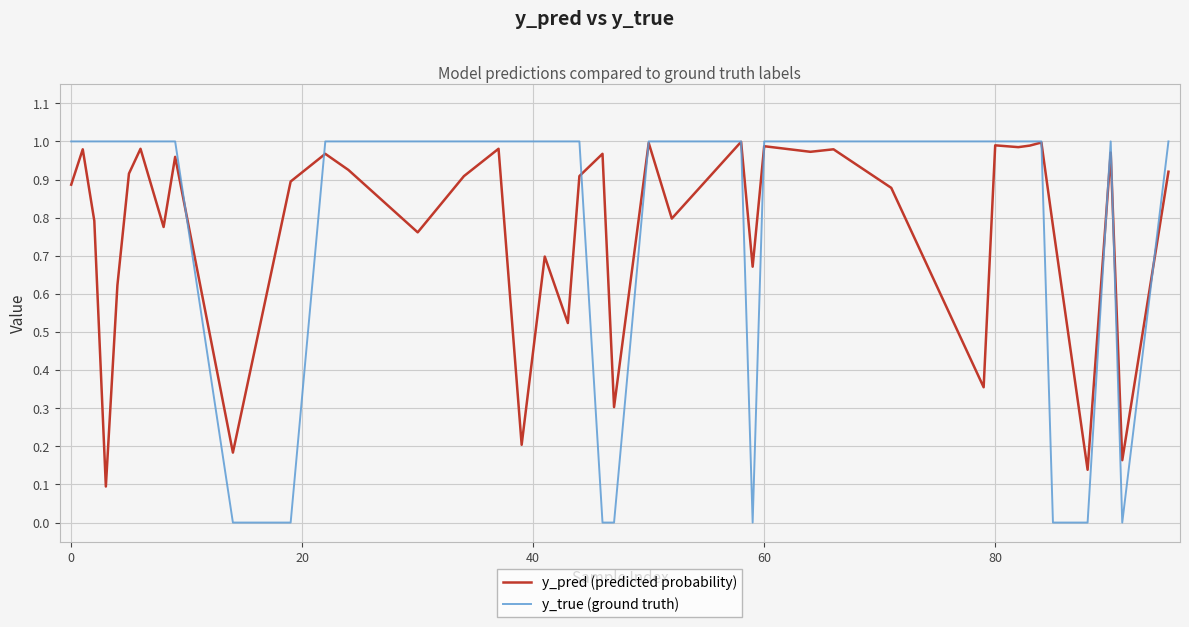

How many lines are shown in the chart?

2